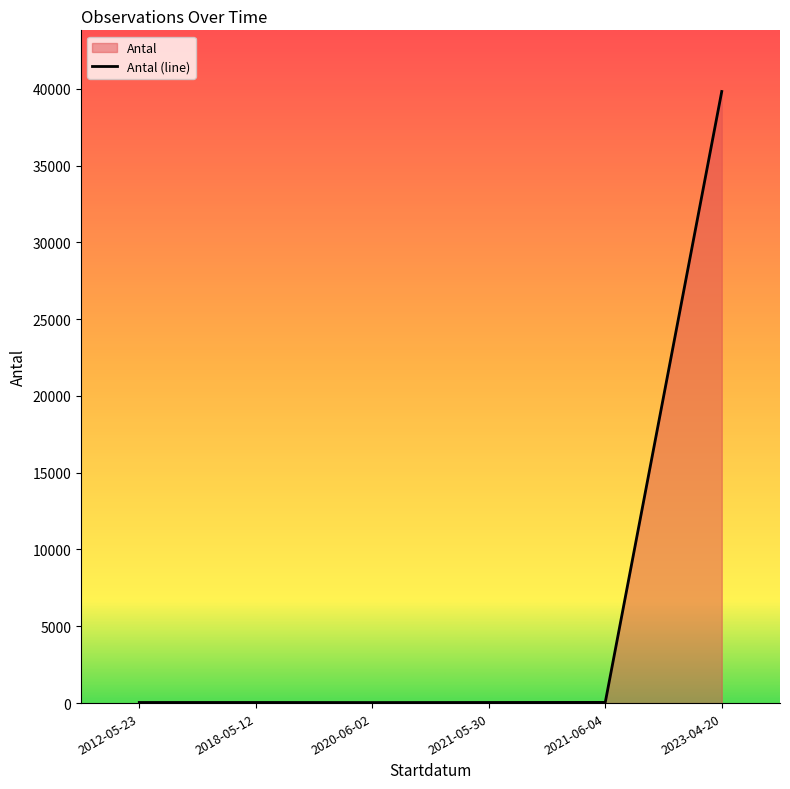

List the labels in order of value, largest first.

2023-04-20, 2021-06-04, 2012-05-23, 2018-05-12, 2021-05-30, 2020-06-02